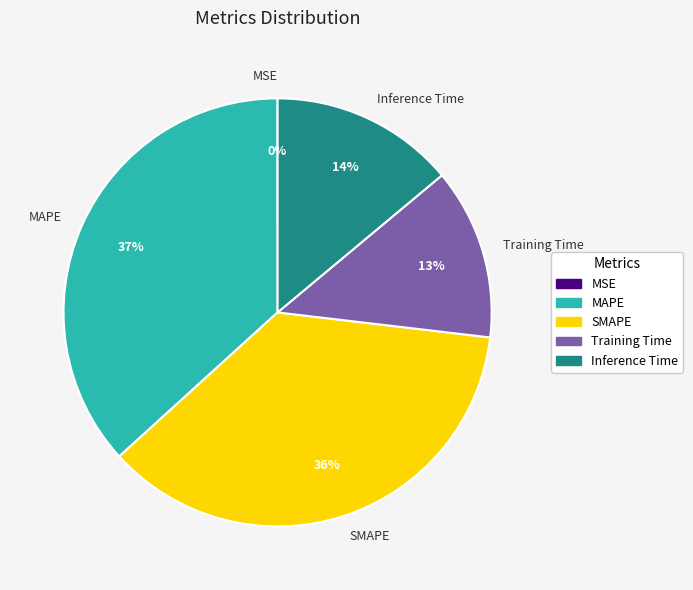

Is MAPE the majority of the pie?

No